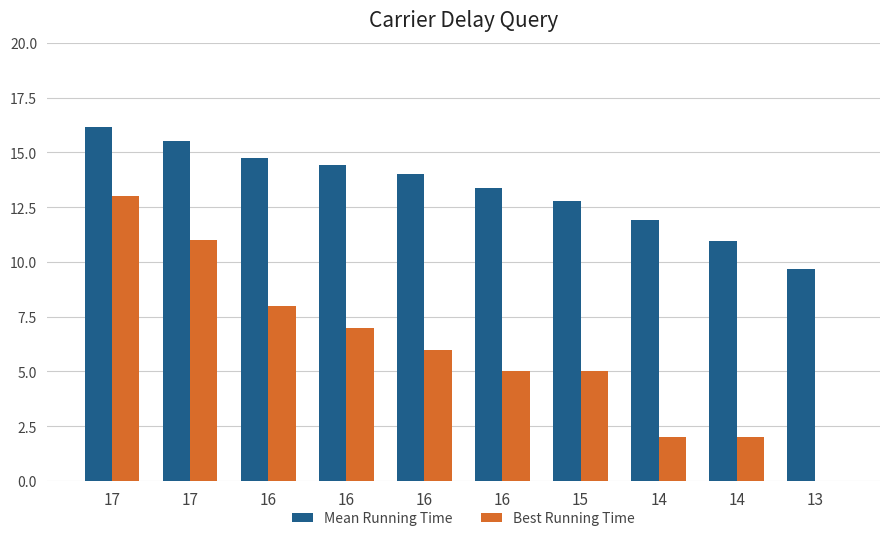

Reading right to left, what are all the values shown in this chart?

Mean Running Time: 13=9.7	14=11.0	14=11.9	15=12.8	16=13.4	16=14.0	16=14.4	16=14.8	17=15.5	17=16.1
Best Running Time: 13=0.0	14=2.0	14=2.0	15=5.0	16=5.0	16=6.0	16=7.0	16=8.0	17=11.0	17=13.0